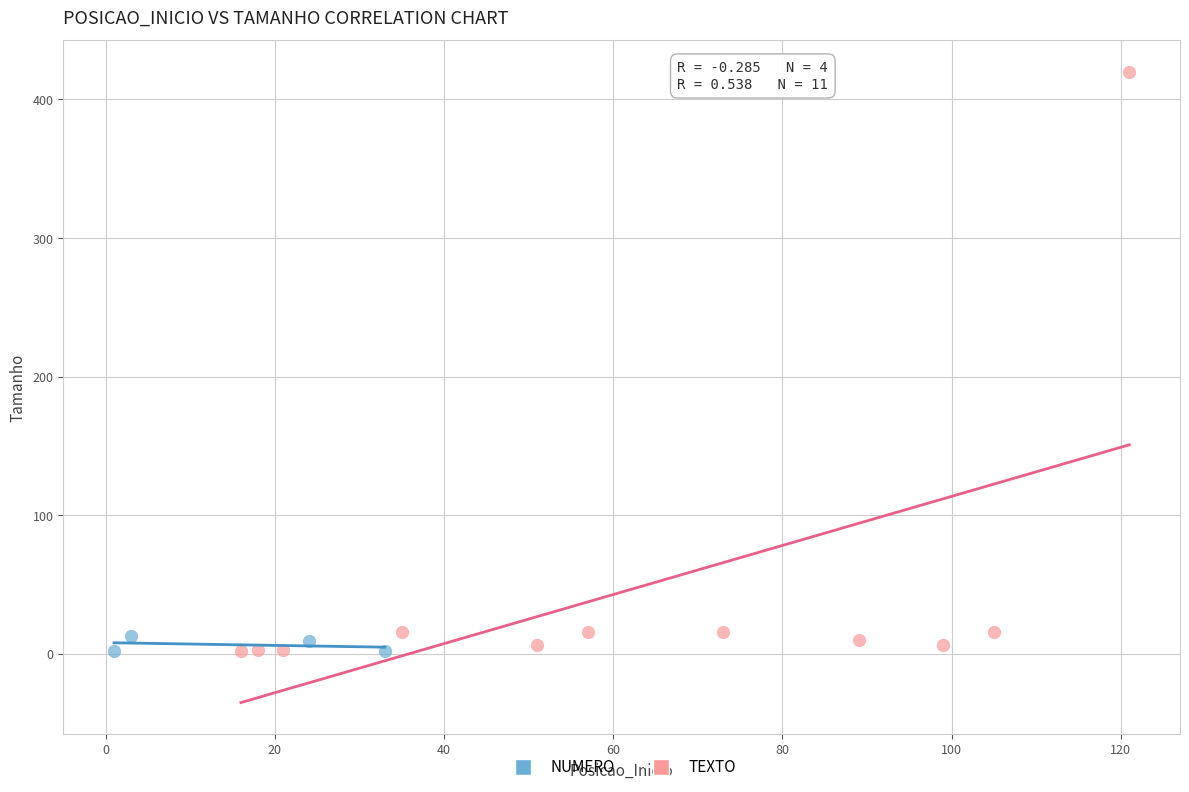

Which series reaches the maximum Y coordinate?

TEXTO